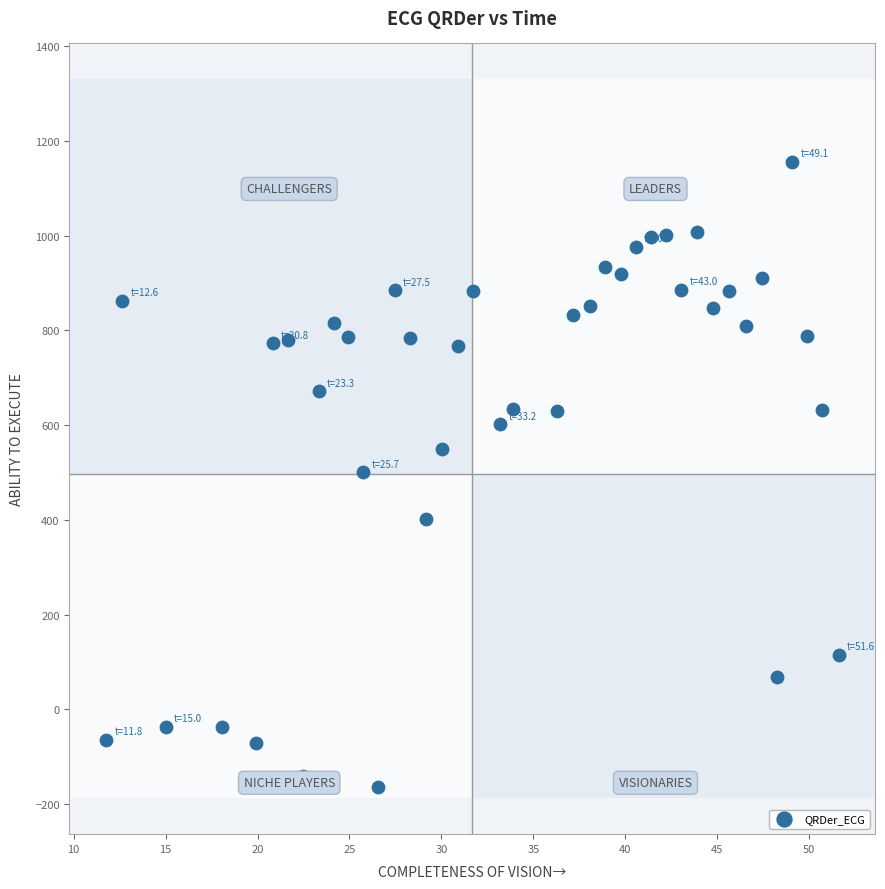

What is the range of Y values (max minus min)?

1319.3